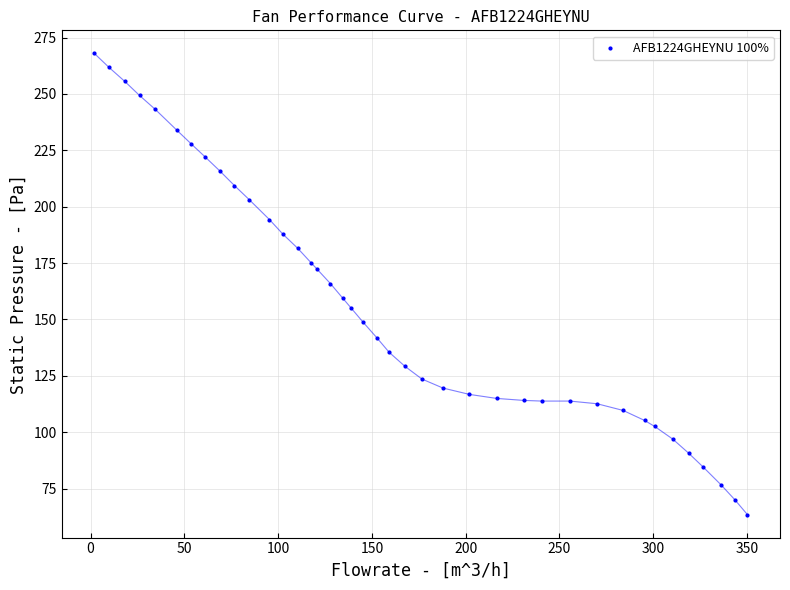

What is the range of Y values (max minus min)?

204.5